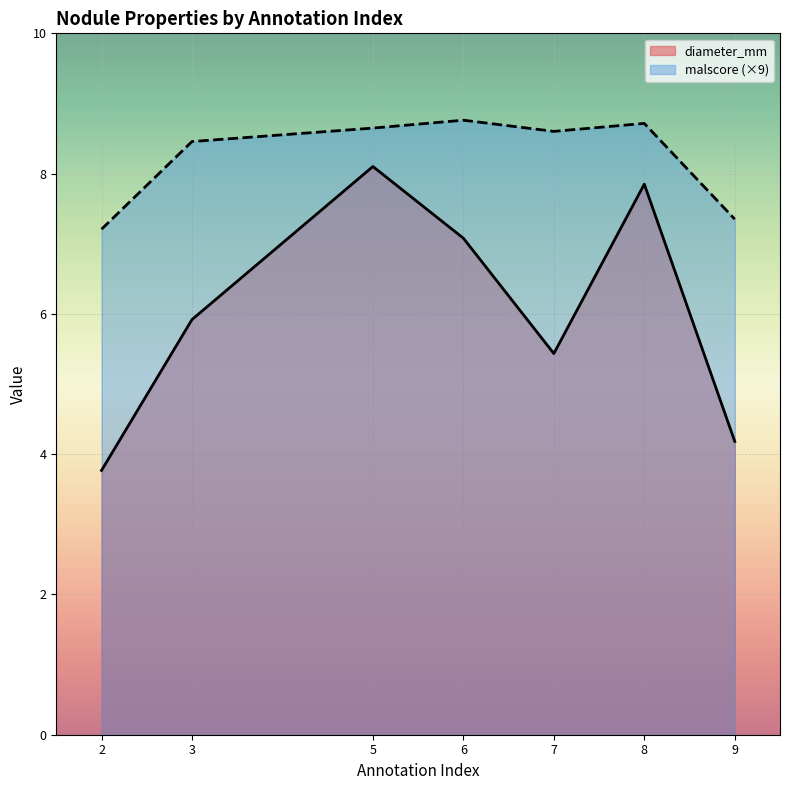

What is the value of the malscore point at the 3rd from the left?

8.6